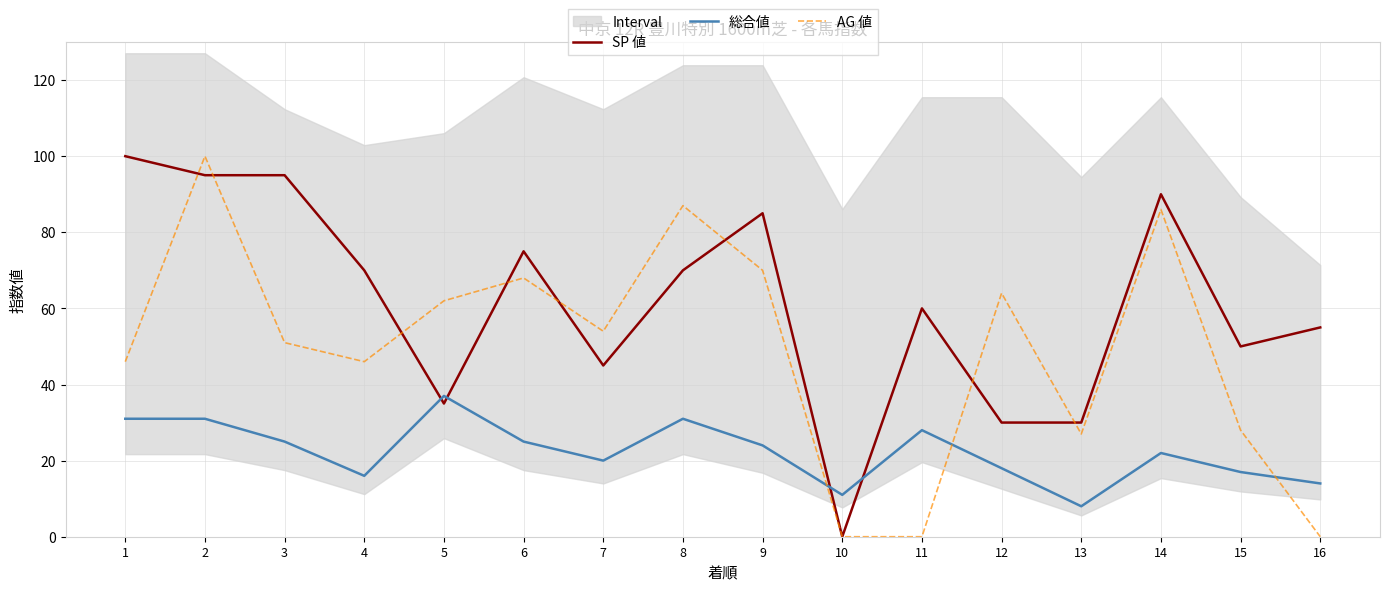

At which label is 総合値 closest to 22?

14